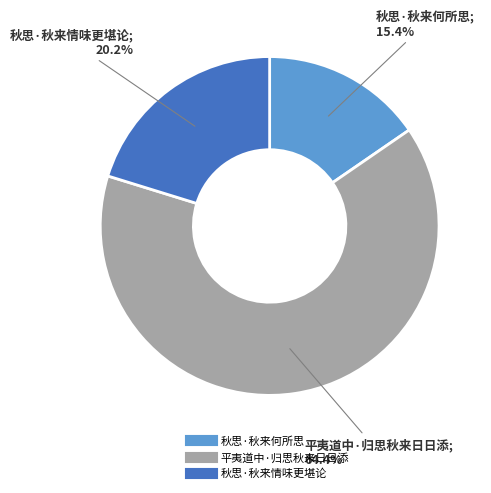

Which slice is the smallest?

秋思·秋来何所思